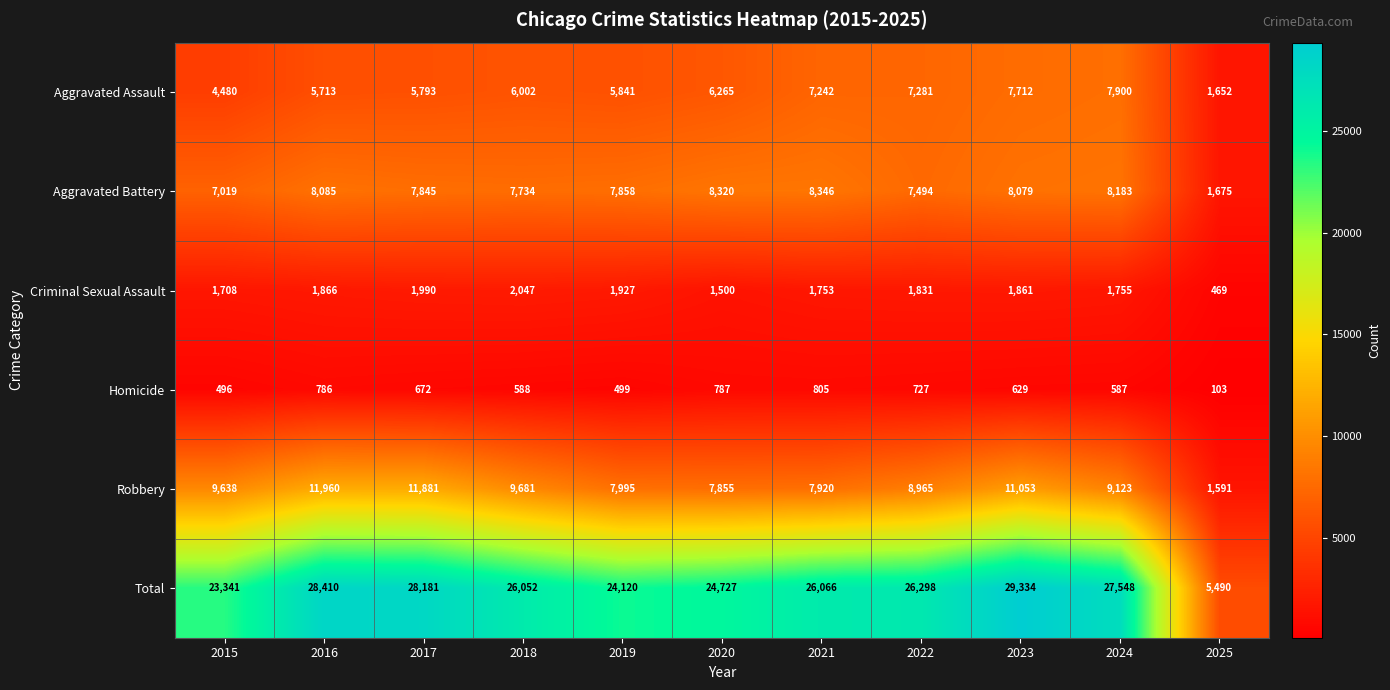

The value of Aggravated Battery at 2022 is 7494. True or false?

True